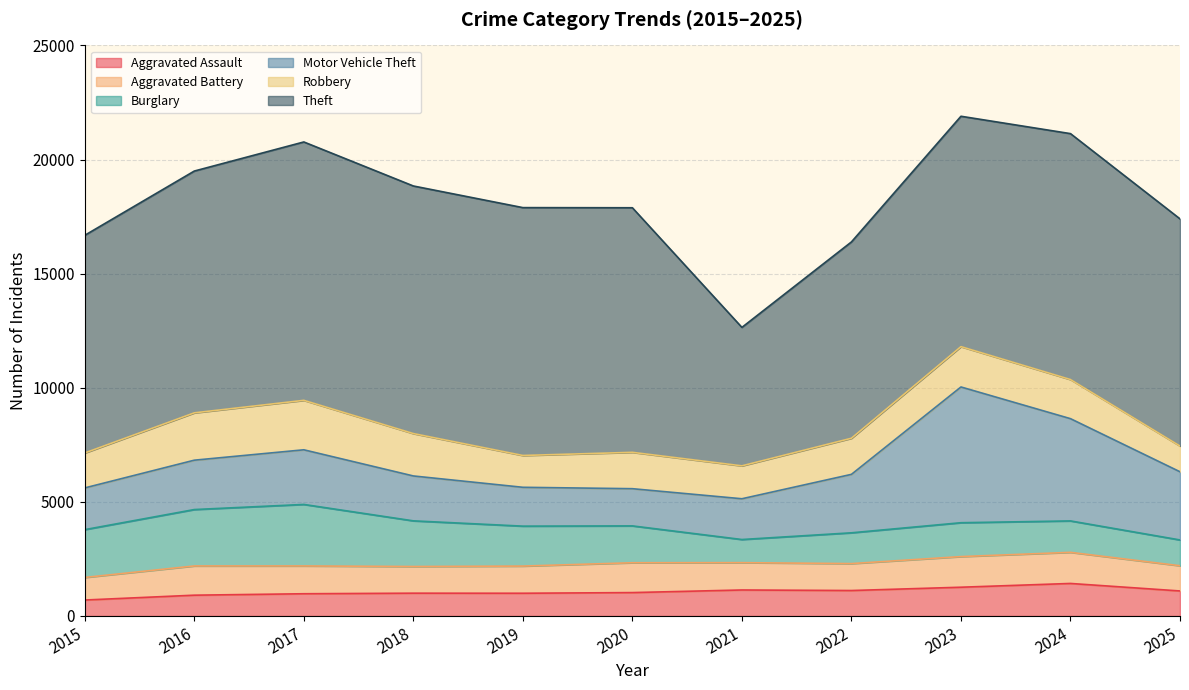

At which category does Theft reach its first local valley?

2018